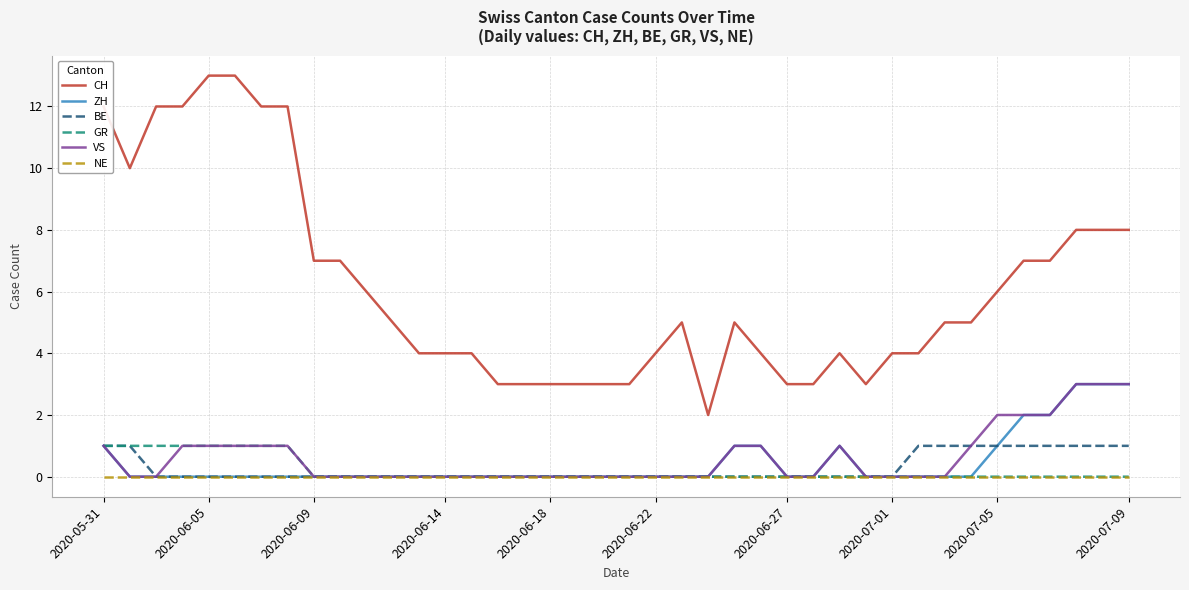

What is the greatest value displayed?

13